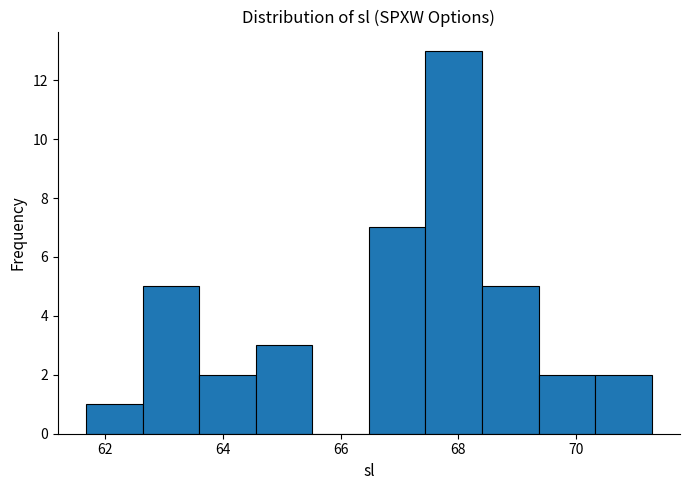

How tall is the bar that spans 69.36 to 70.32 on the x-axis? Neither the bar edges nor the heights are printed on the chart, so give them approximately, as read against the axes.

2